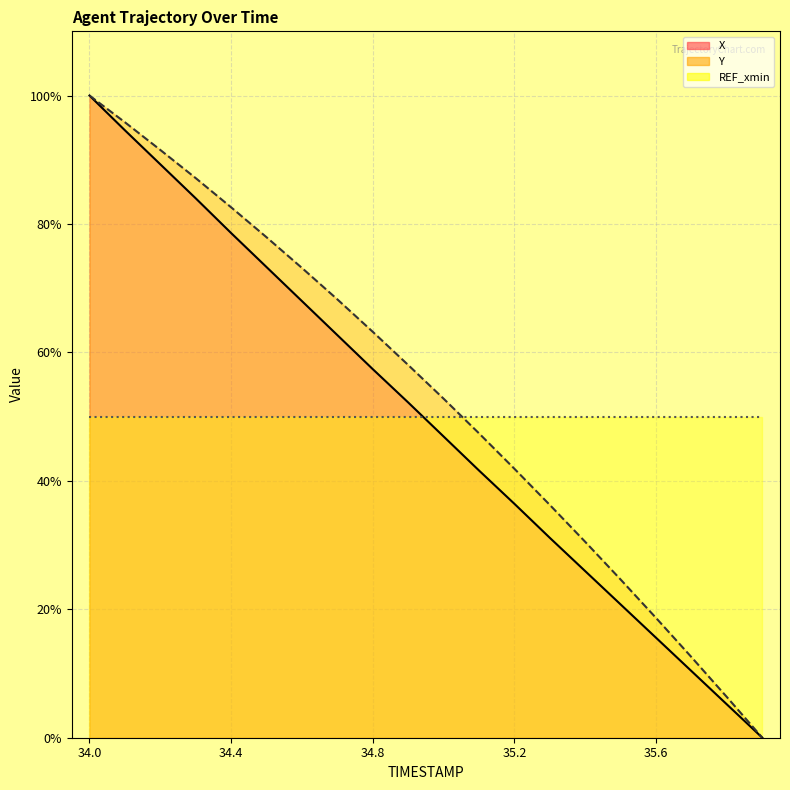

At which label does X reach its peak?

34.0